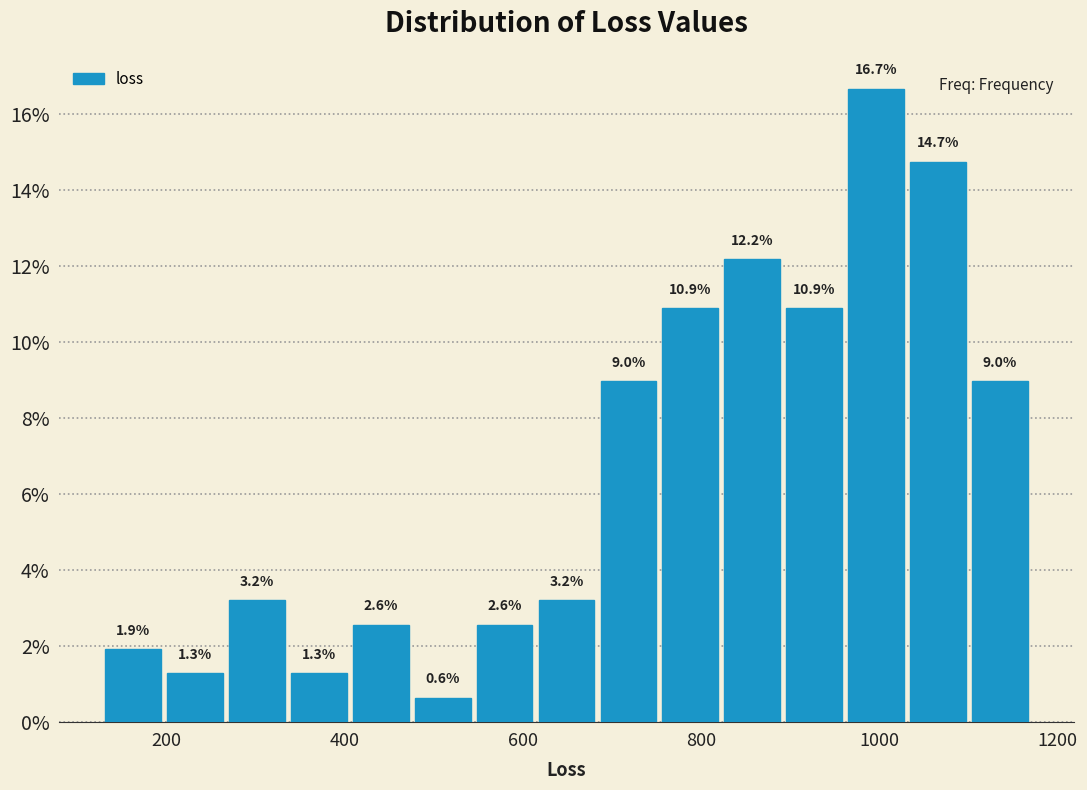

Around what value on the x-axis is the tallest bar? Give the approximate position of its centre, as read against the axis.

1000